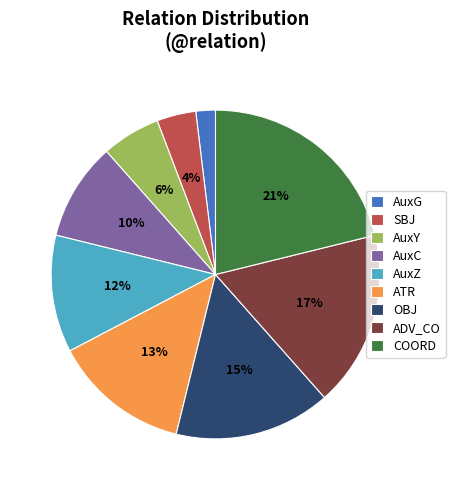

To the nearest percent, what portion does OBJ represent?

15%